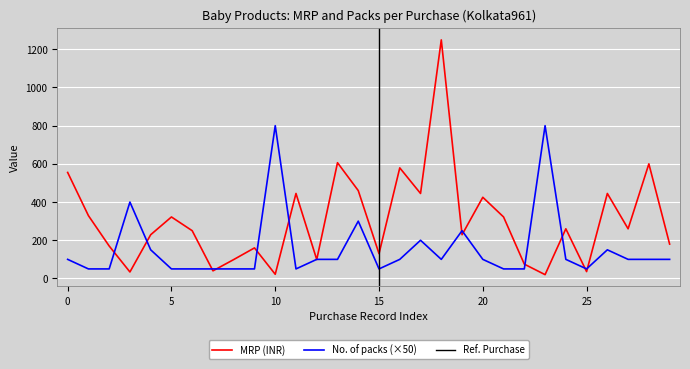

Reading left to right, list all the values displayed in this chart.

MRP (INR): 555	329	170	34	229	322	250	40	99	160	22	445	99	606	460	130	579	445	1249	229	425	322	75	20	260	36	445	260	600	180
No. of packs (×50): 100	50	50	400	150	50	50	50	50	50	800	50	100	100	300	50	100	200	100	250	100	50	50	800	100	50	150	100	100	100